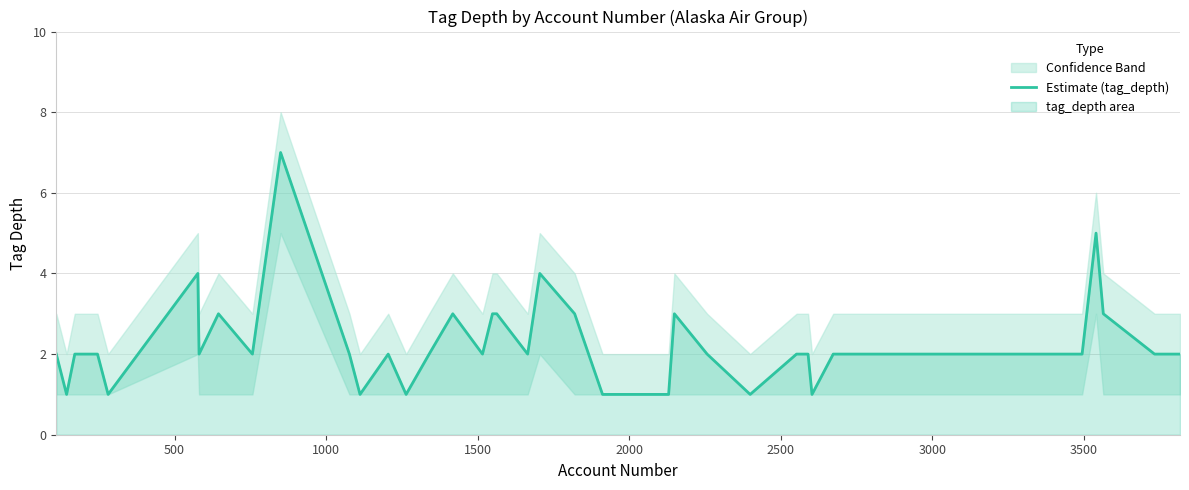

What is the maximum value for Estimate (tag_depth)?

7